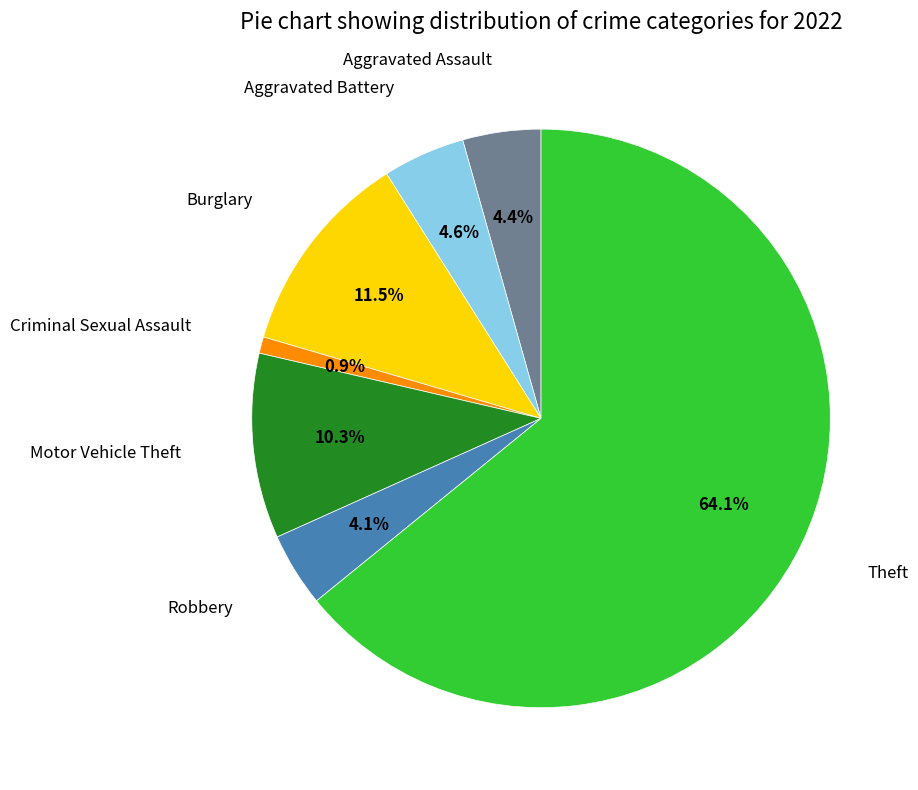

Is there a majority slice in this chart?

Yes